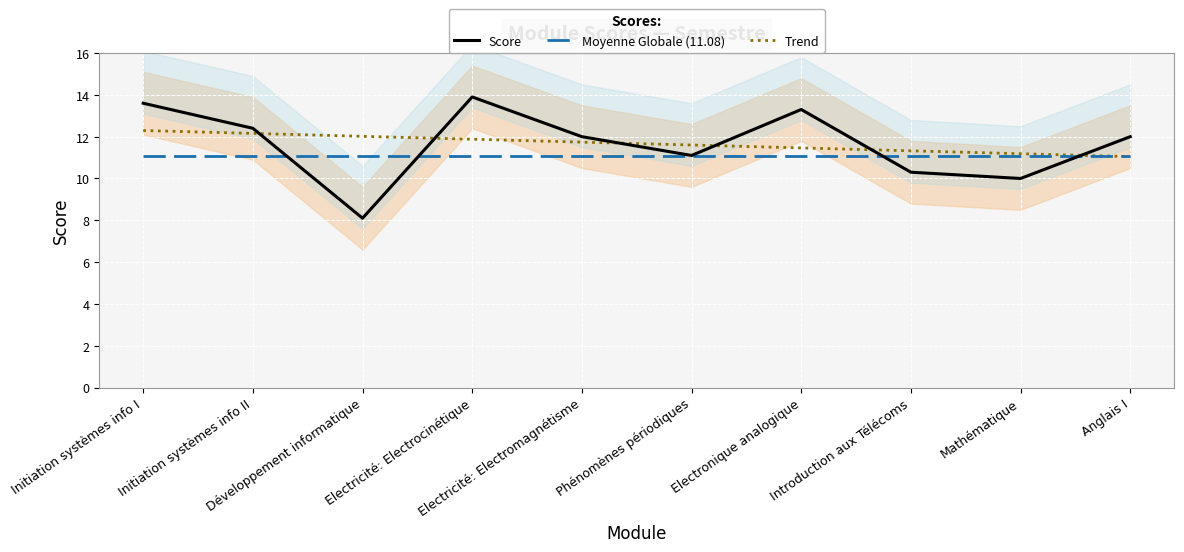

List the labels in order of Moyenne Globale (11.08) value, largest first.

Initiation systèmes info I, Initiation systèmes info II, Développement informatique, Electricité: Electrocinétique, Electricité: Electromagnétisme, Phénomènes périodiques, Electronique analogique, Introduction aux Télécoms, Mathématique, Anglais I